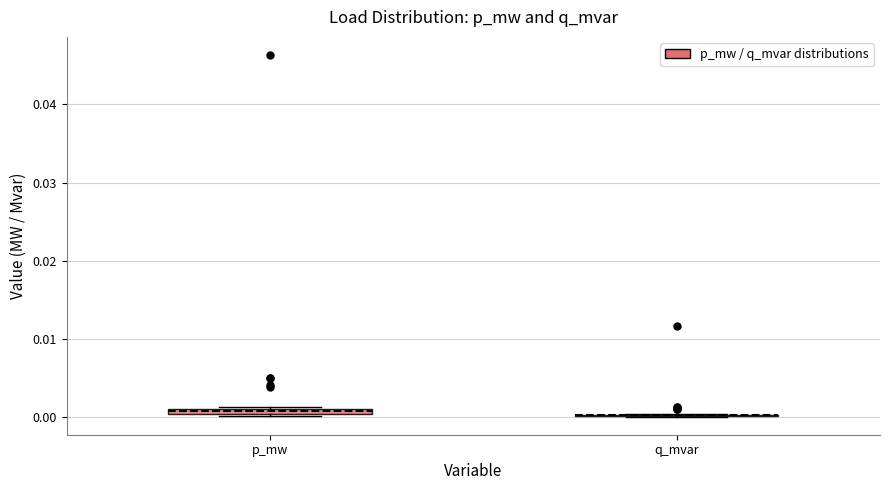

Where is the lower edge of the box for p_mw on the y-axis? The values are not printed on the chart, so give them approximately, as read against the axis.

0.000